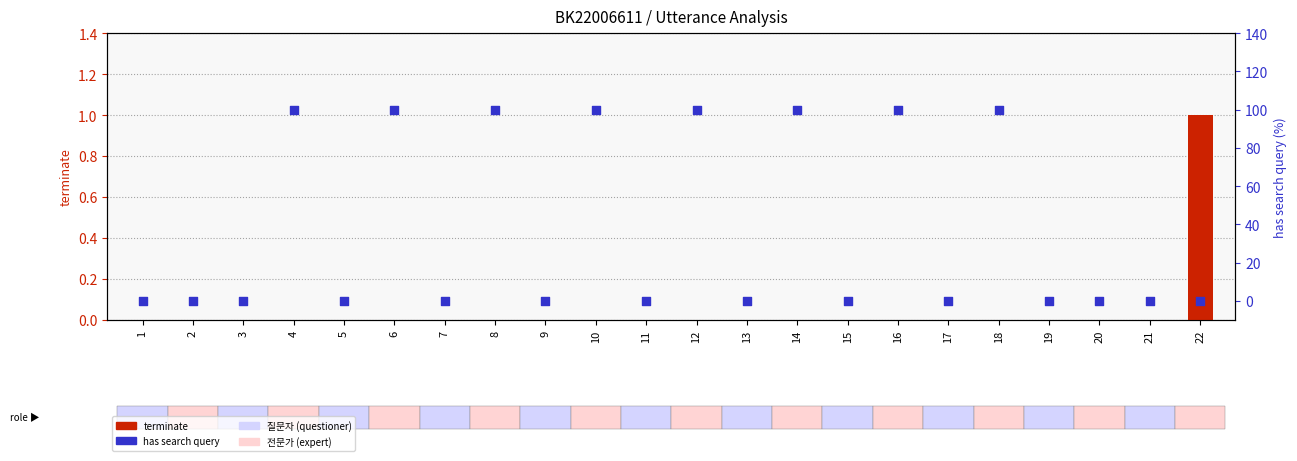

What are all the series names shown in the legend?

terminate, has search query